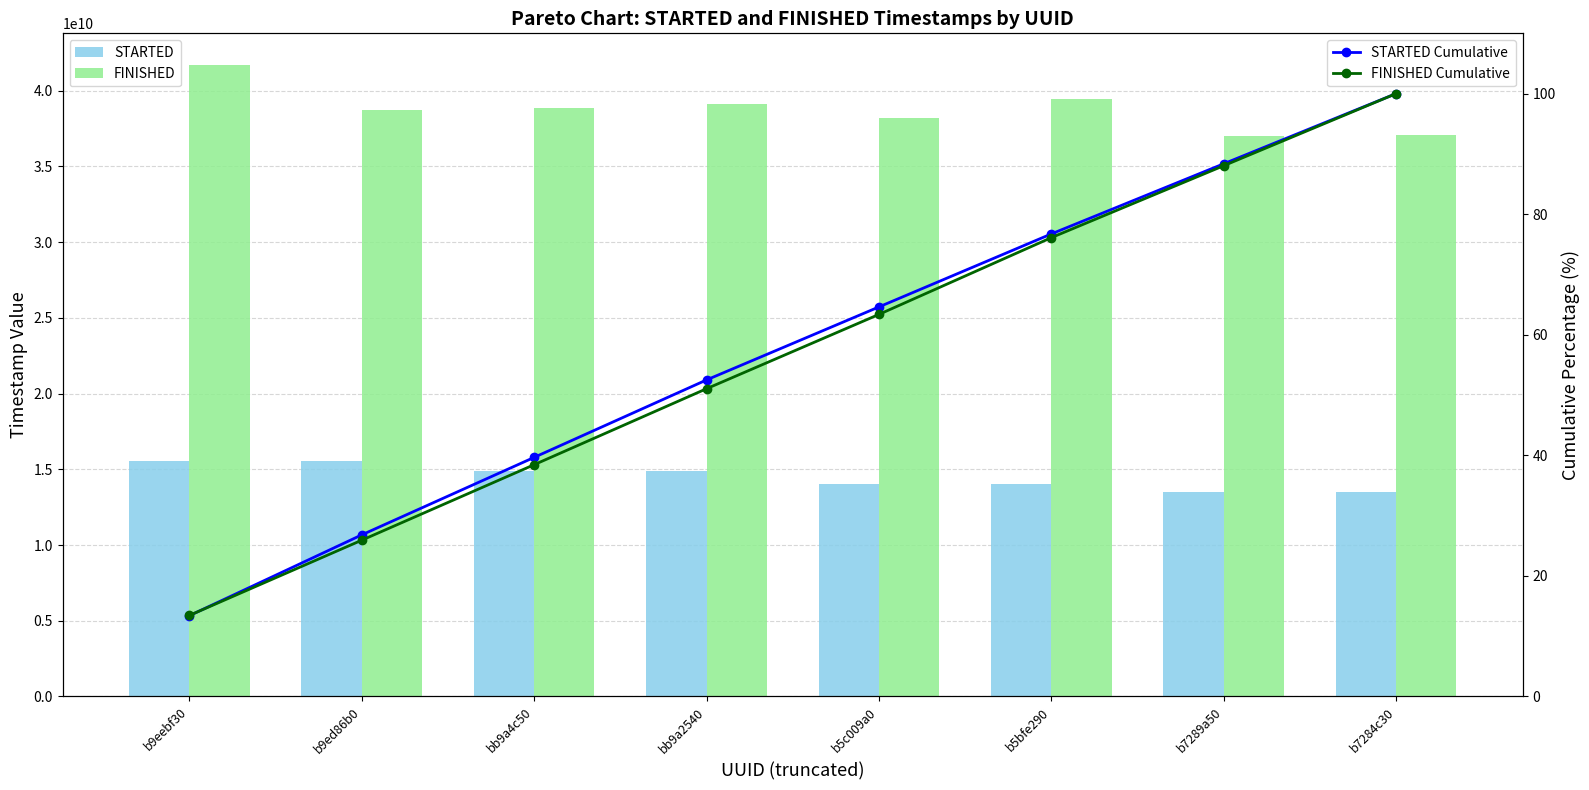

List the series in order of their peak value, highest first.

FINISHED, STARTED, STARTED Cumulative, FINISHED Cumulative